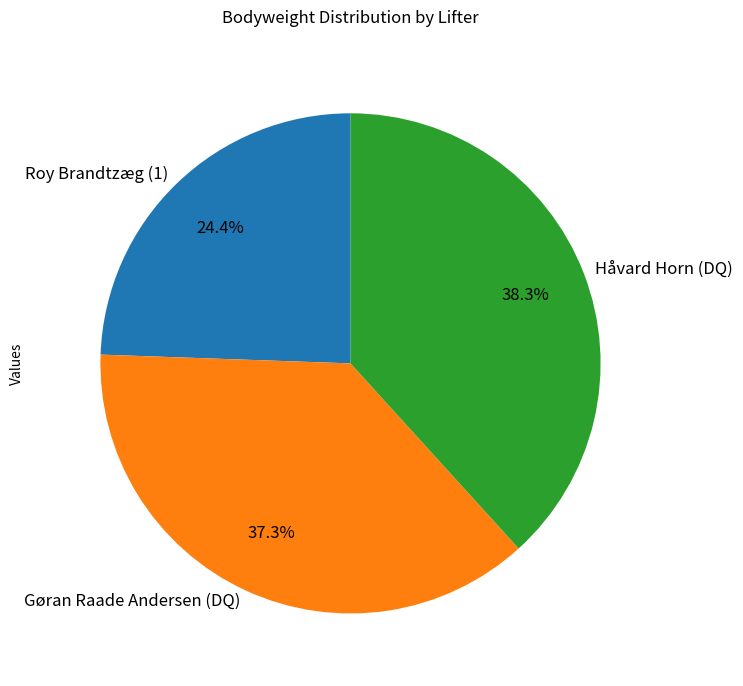

Approximately how many times larger is the value at Roy Brandtzæg (1) compared to Gøran Raade Andersen (DQ)?

0.7